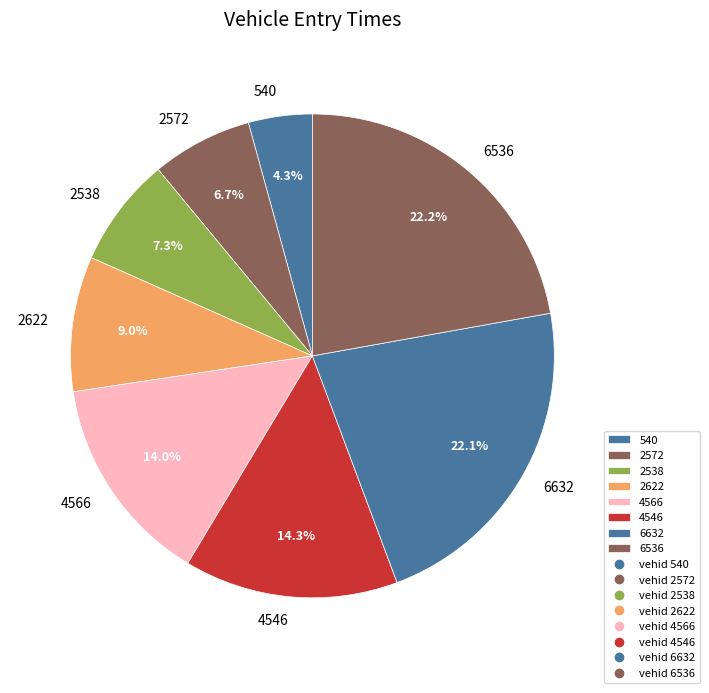

How many segments does this pie chart have?

8